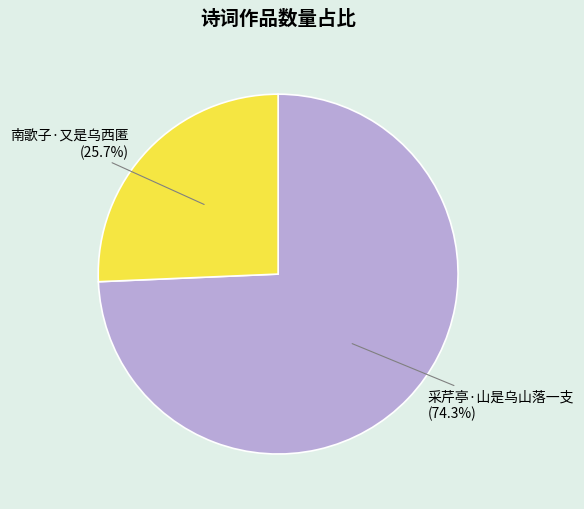

Approximately how many times larger is the value at 南歌子·又是乌西匿 compared to 采芹亭·山是乌山落一支?

0.3